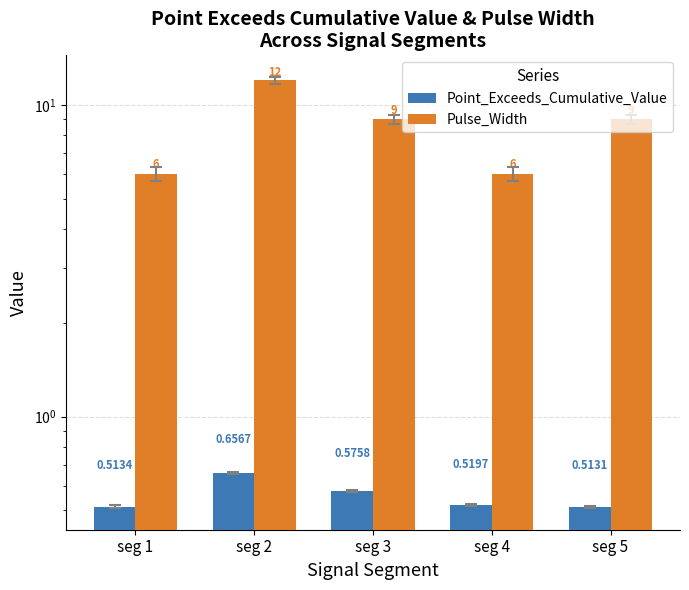

Is it true that Pulse_Width equals 9.0 at seg 3?

True